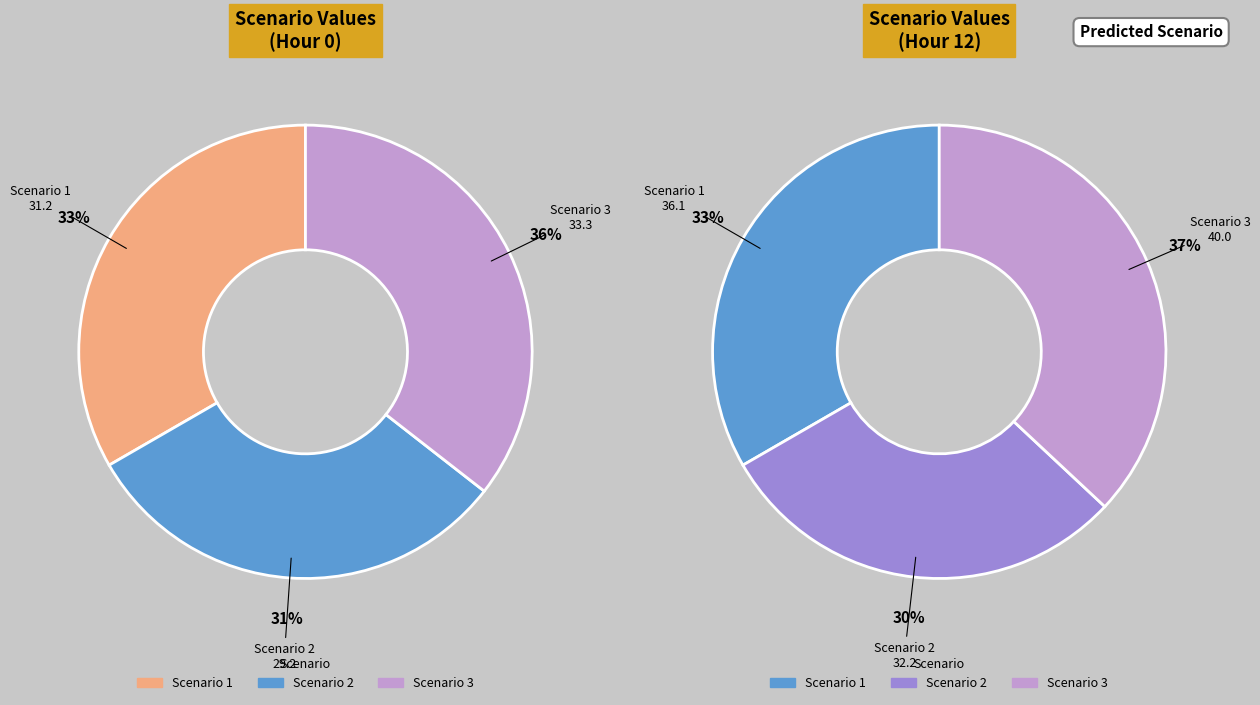

Which has a higher value, Scenario 2 or Scenario 3?

Scenario 3